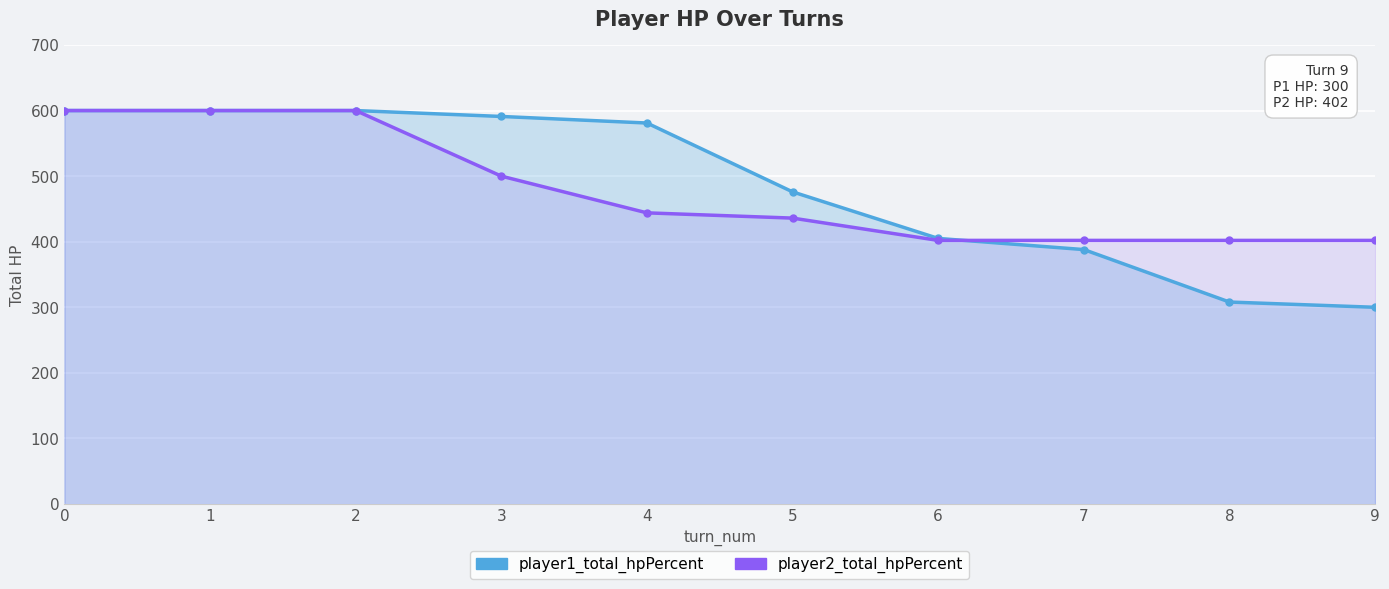

Rank the series by their maximum value, from lowest to highest.

player1_total_hpPercent, player2_total_hpPercent